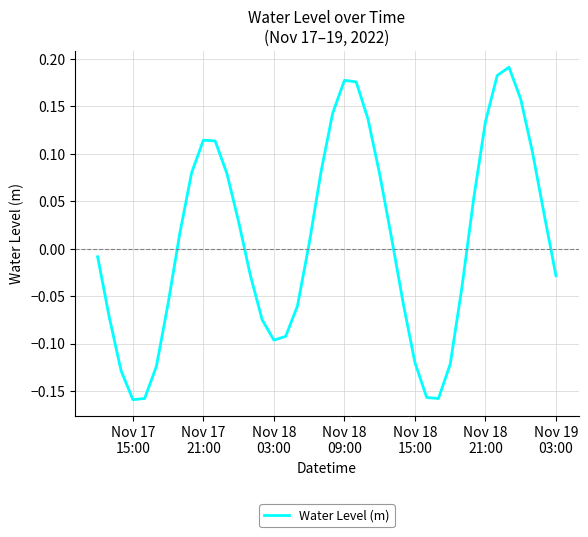

What is the difference between the maximum and minimum values?

0.4